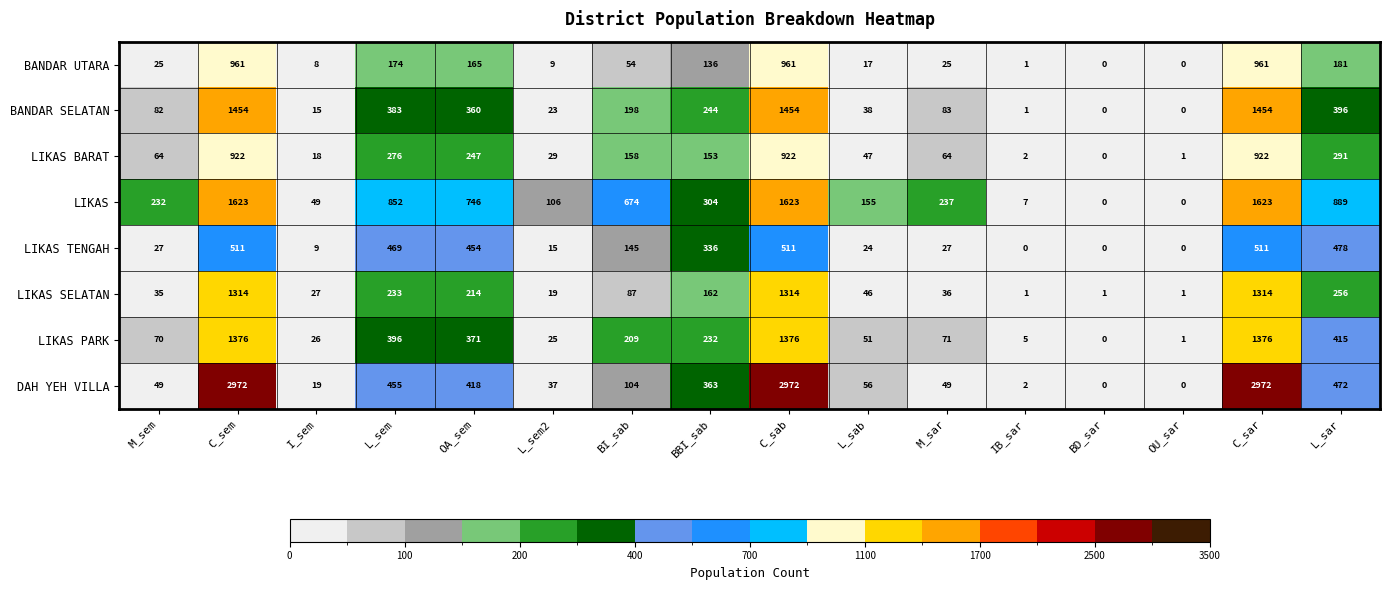

At how many categories does at least one series exceed 451?

7